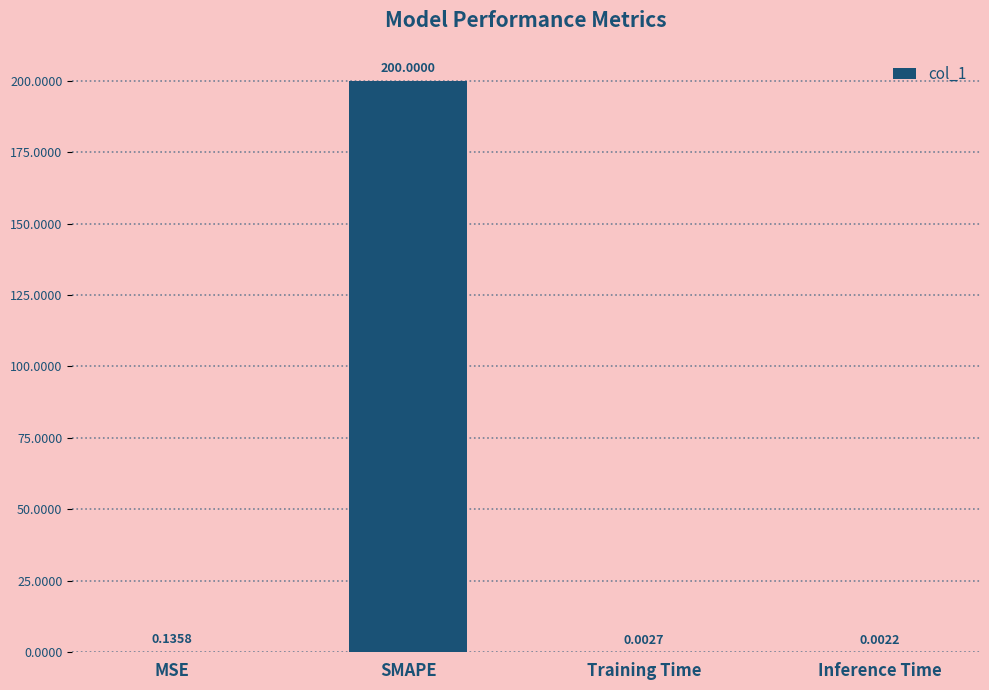

Does the chart contain stacked bars?

No